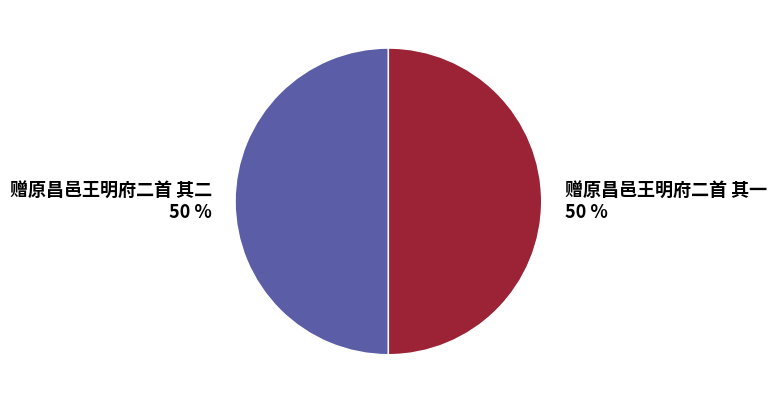

Is it true that 赠原昌邑王明府二首 其一 is 59% of the pie?

False